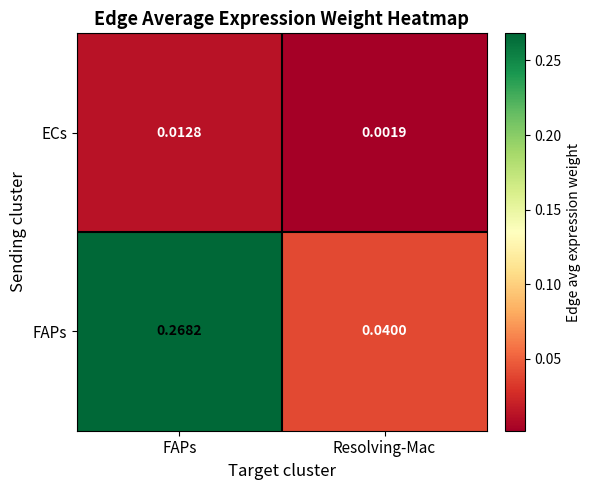

Which category has the highest value across all series?

FAPs